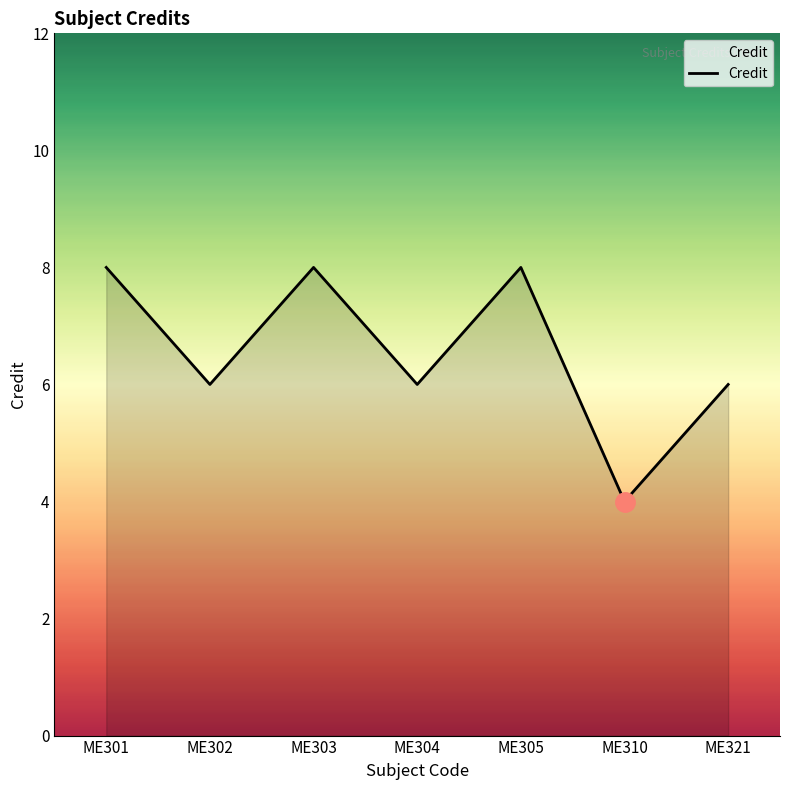

Approximately how many times larger is the value at ME303 compared to ME302?

1.3